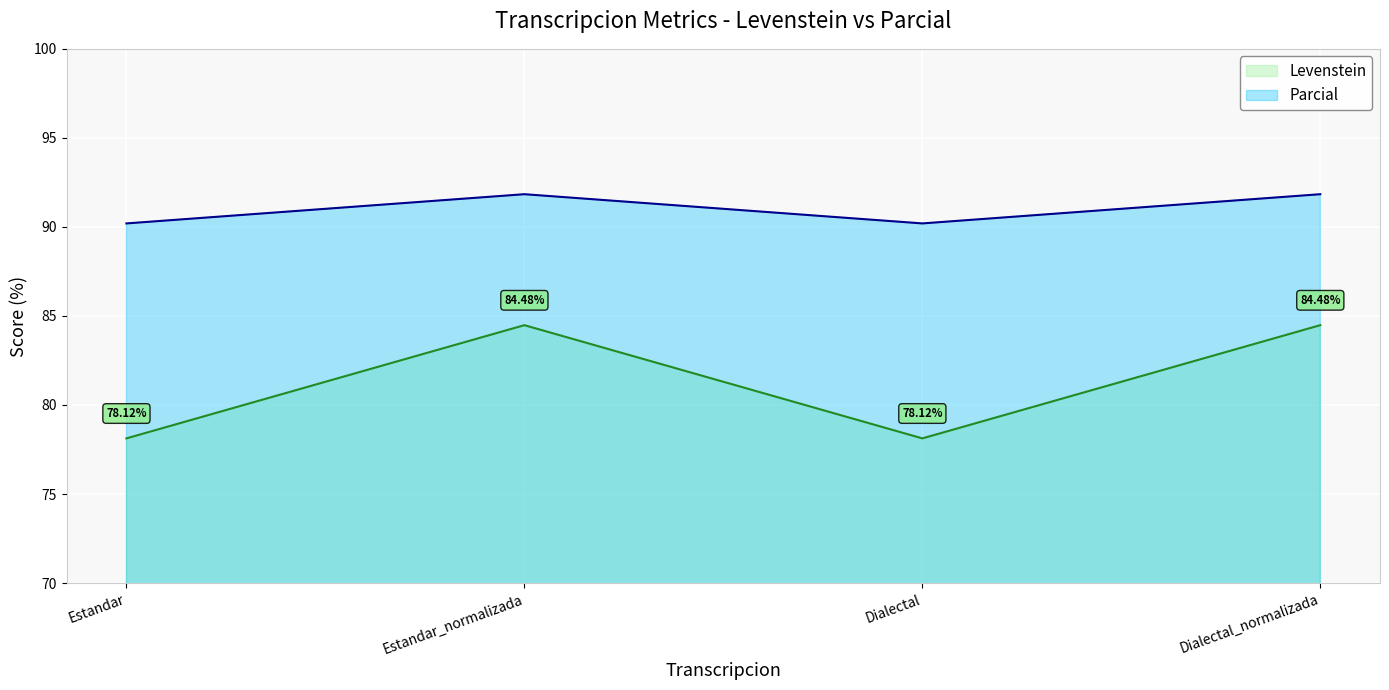

True or false: Parcial and Levenstein intersect in this chart.

False